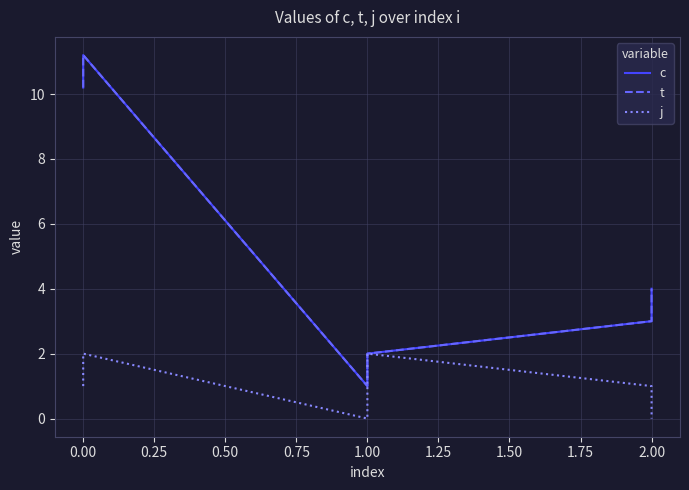

At how many categories does at least one series exceed 6?

2